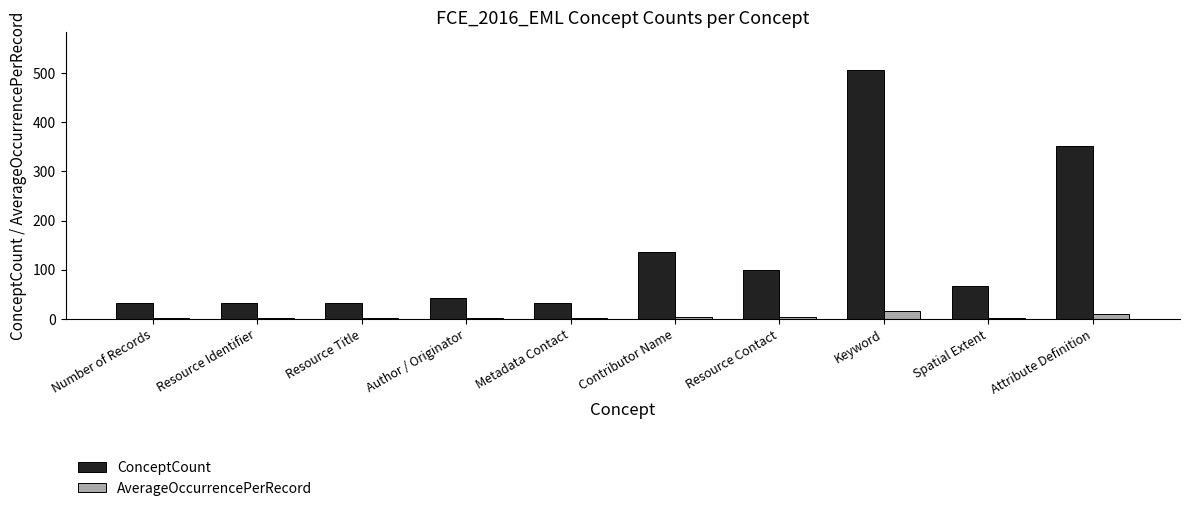

How many groups of bars are there?

10